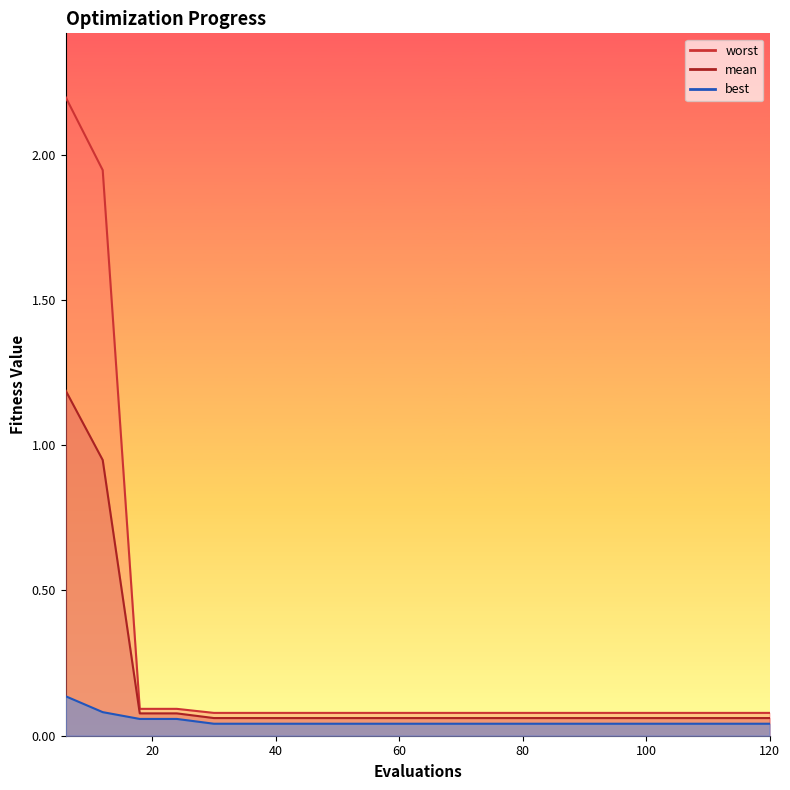

True or false: mean and best intersect in this chart.

False